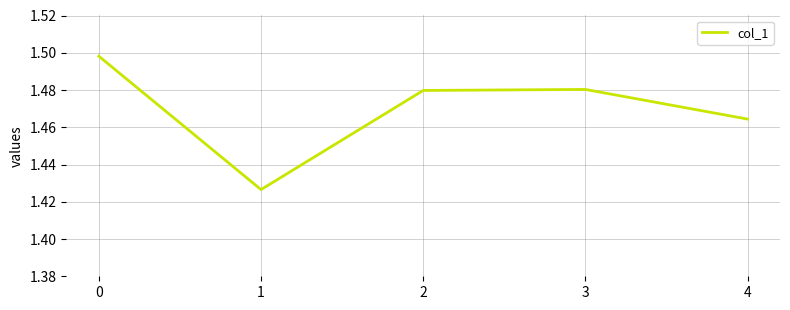

True or false: there are more than 1 points higher than both neighbors.

False